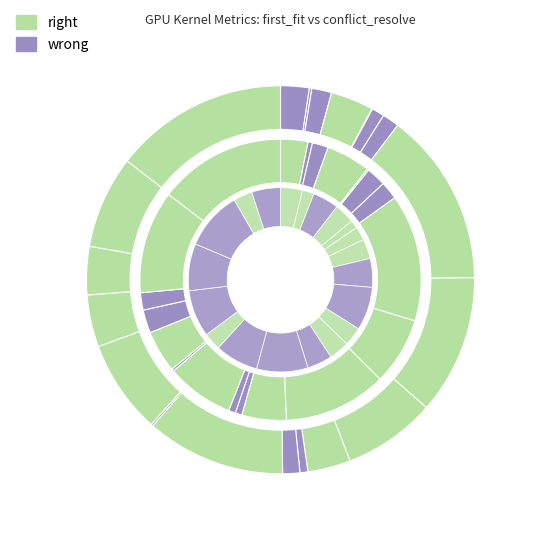

To the nearest percent, what is the difference between the largest and smallest slice percentages?

14%